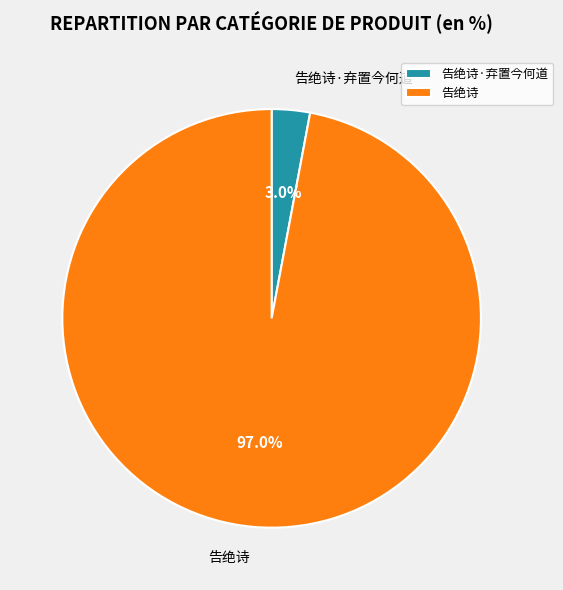

Which slice is the largest?

告绝诗